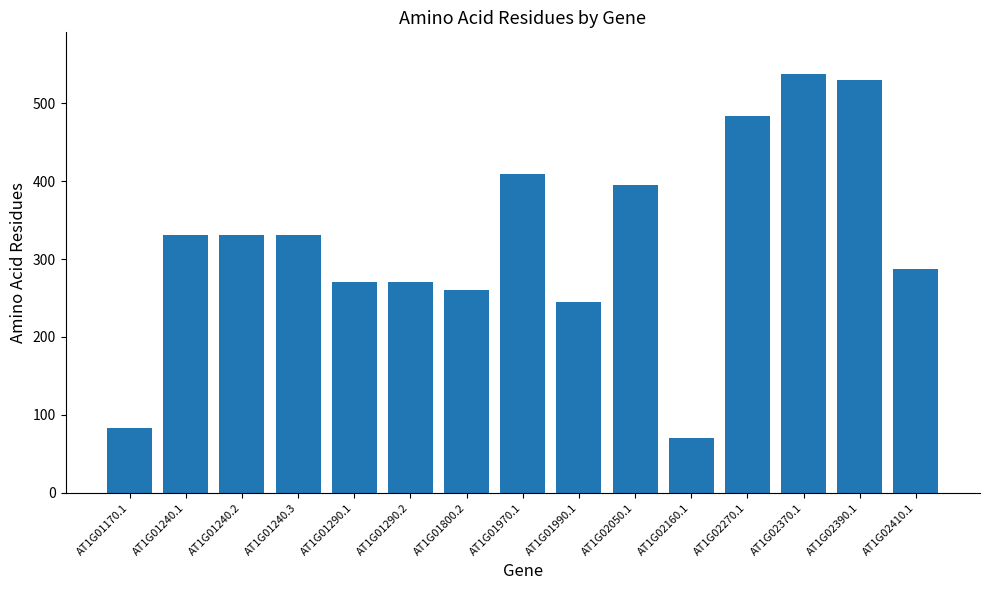

Does the chart contain any negative values?

No